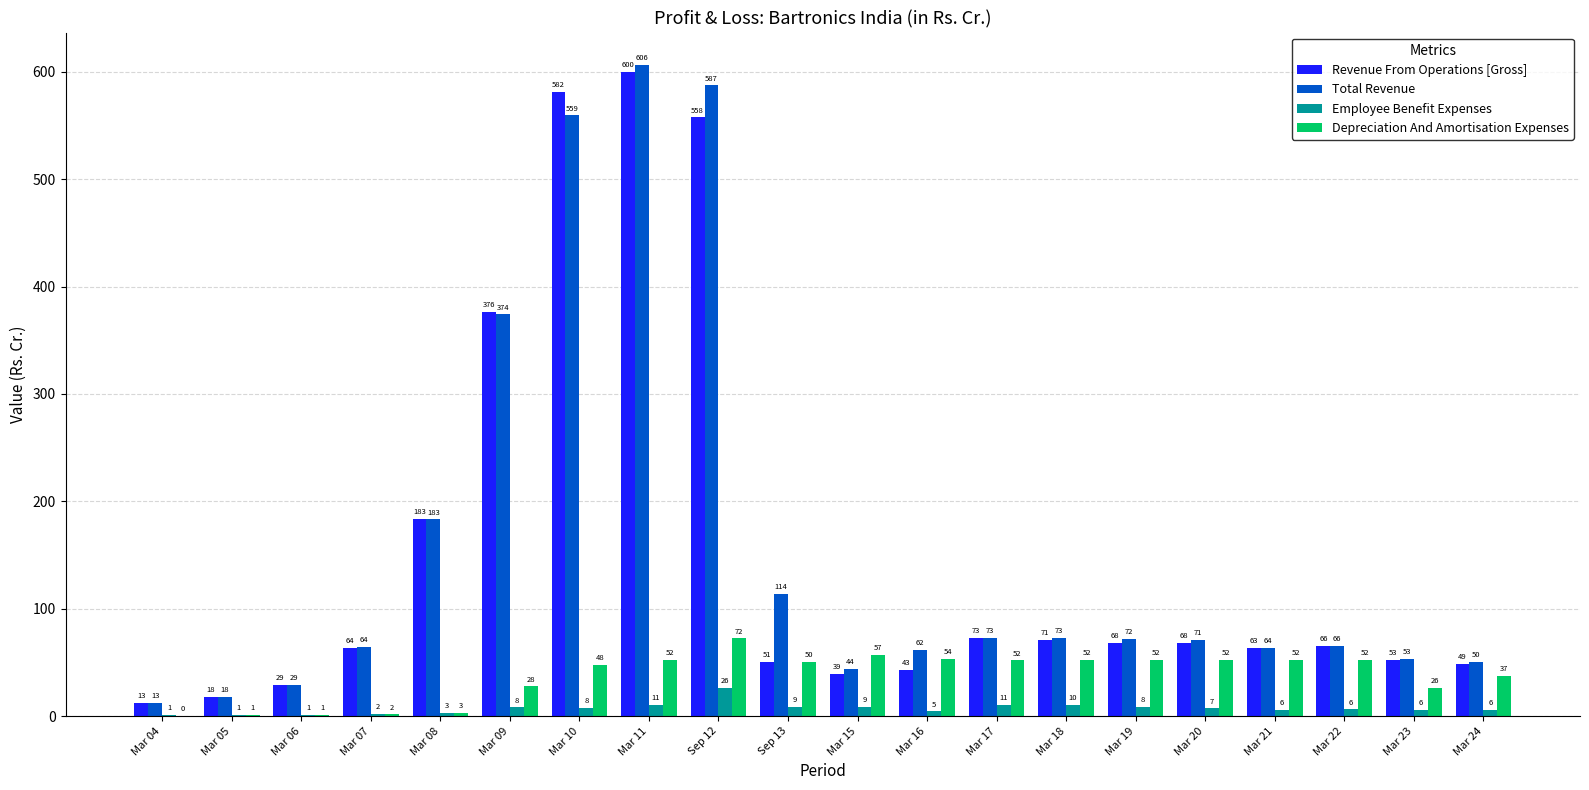

At which category does the chart reach its peak across all series?

Mar 11